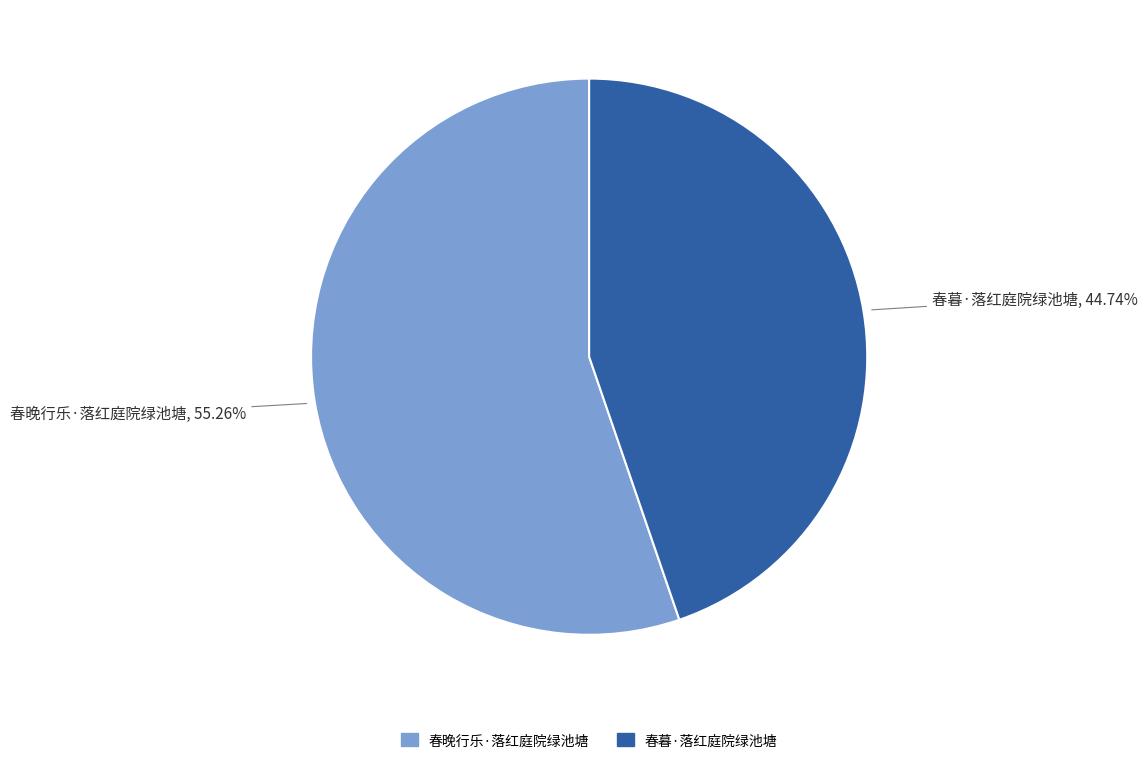

To the nearest percent, what percentage of the pie is 春晚行乐·落红庭院绿池塘?

55%